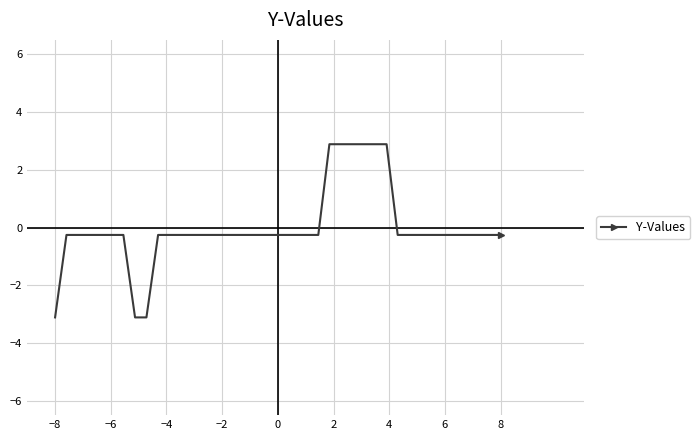

What is the difference between the maximum and minimum values?

6.0